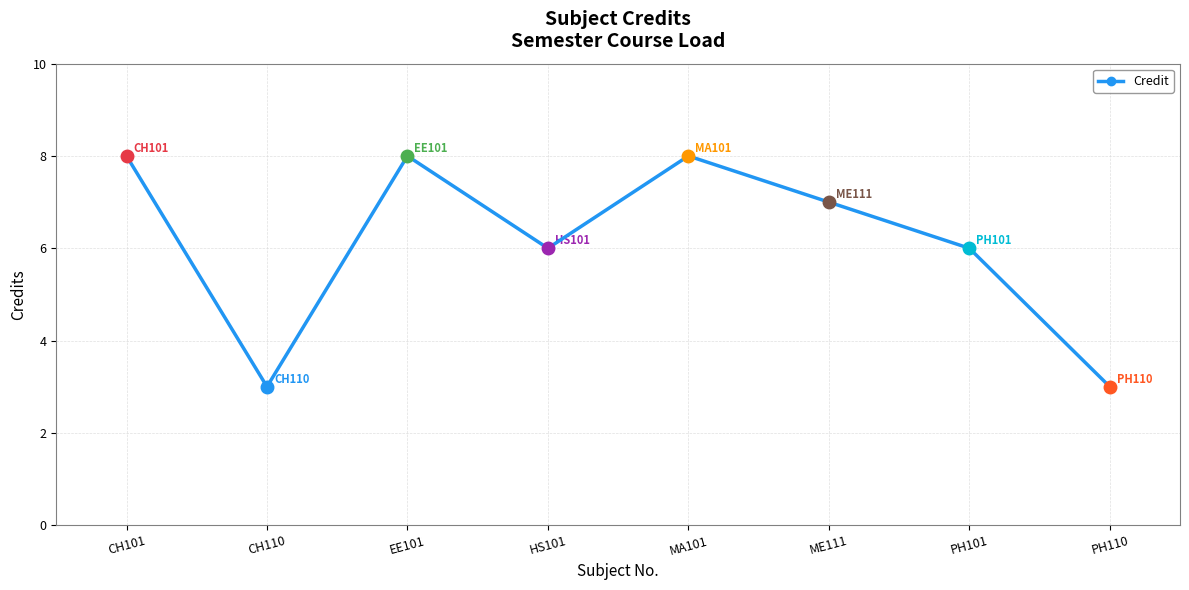

What is the sum of the values at CH101 and HS101?

14